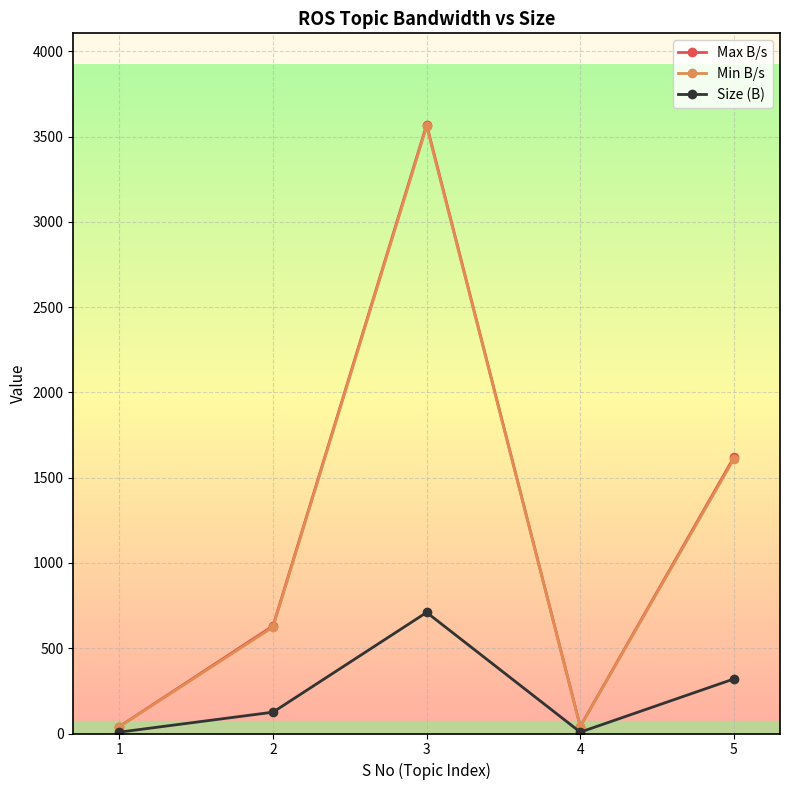

Does the chart display data point markers on the line(s)?

Yes